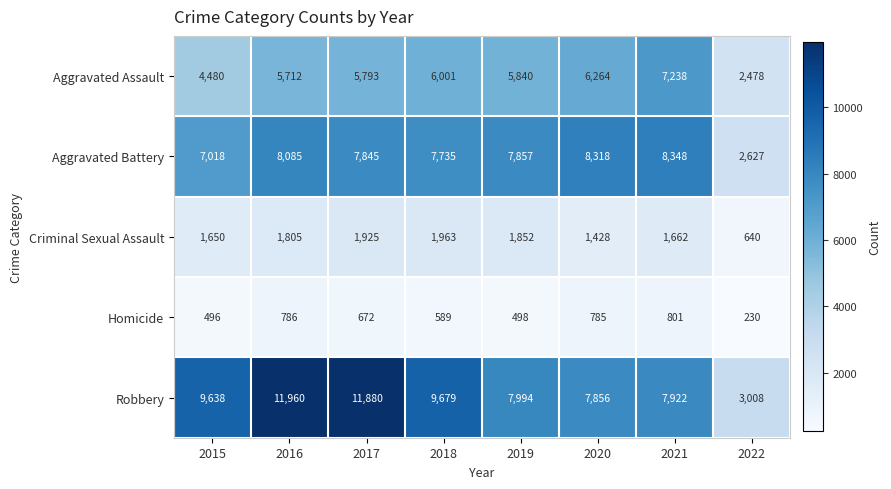

Rank the series at 2018 from highest to lowest value.

Robbery, Aggravated Battery, Aggravated Assault, Criminal Sexual Assault, Homicide